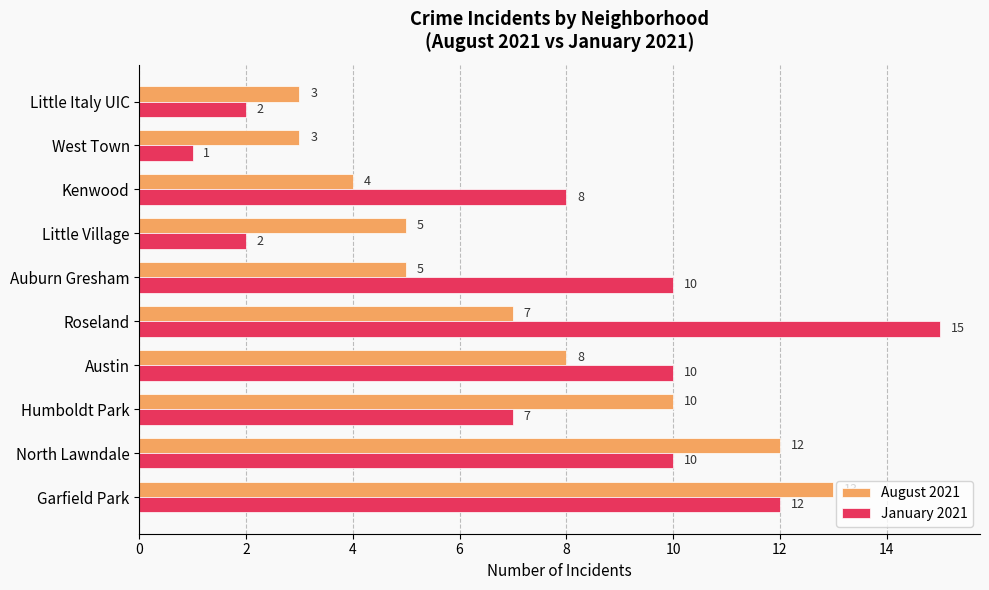

Where is January 2021 nearest to the value 8?

Kenwood